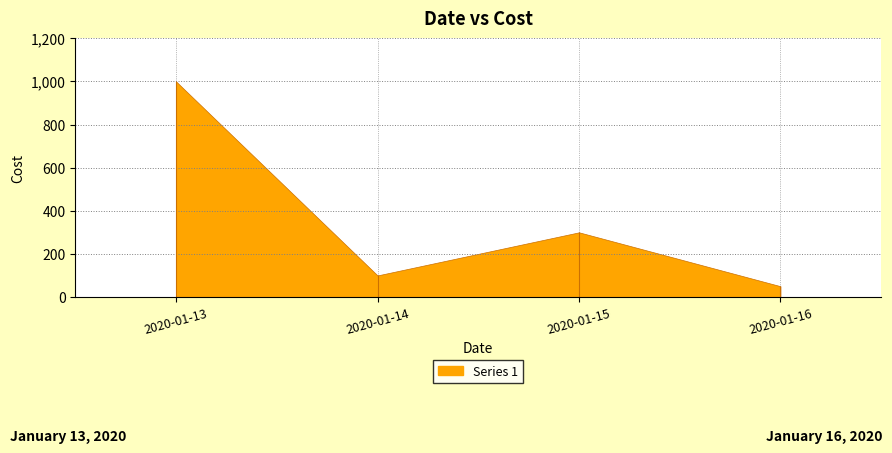

What is the smallest value displayed?

50